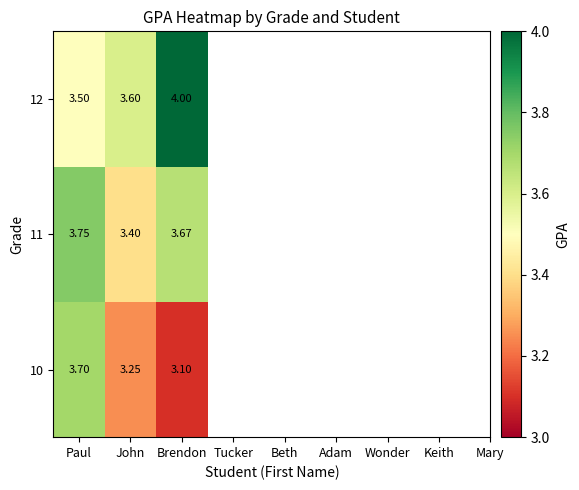

At which category is the sum across all series the highest?

Paul